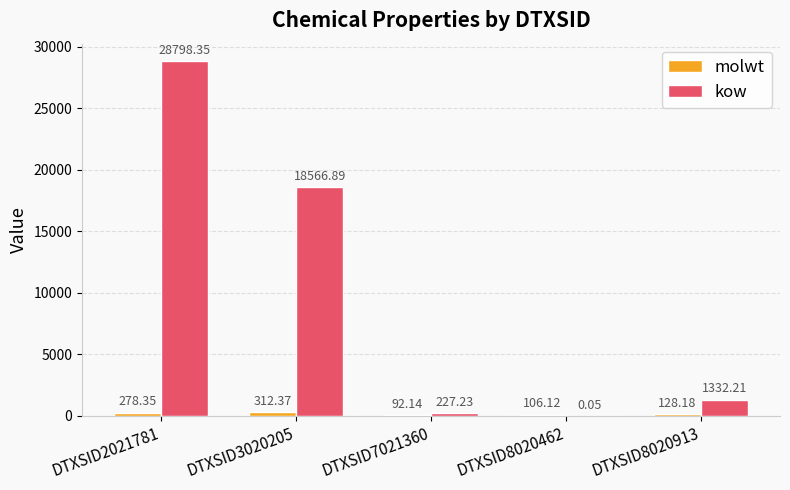

What is the average value of the molwt series?

183.4